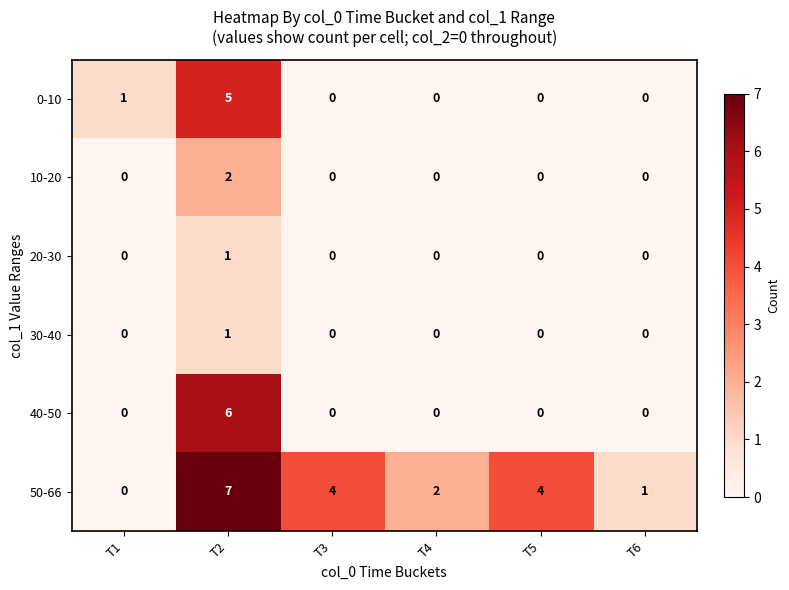

How many series are shown in this chart?

6